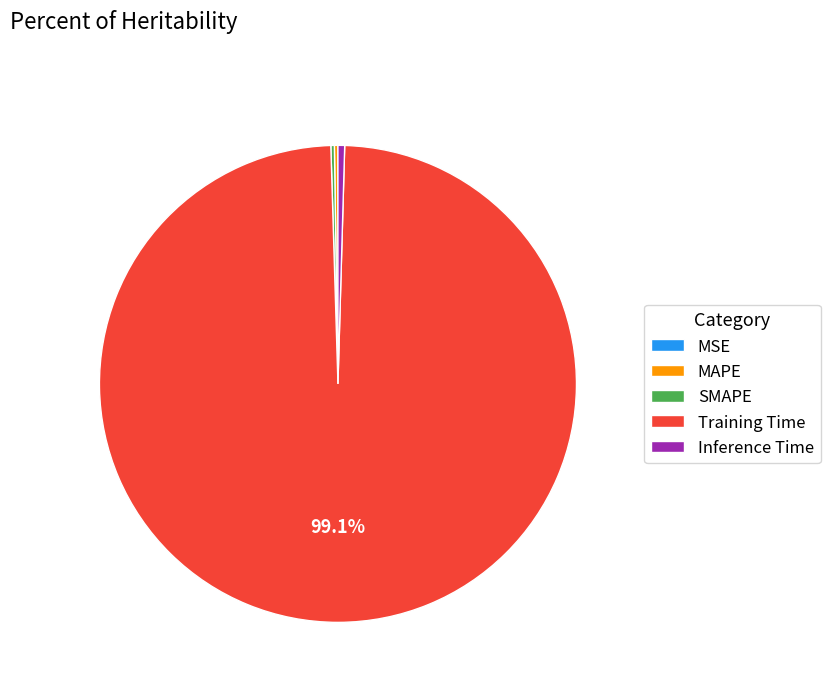

What percentage is NOT represented by Training Time?

0.9%